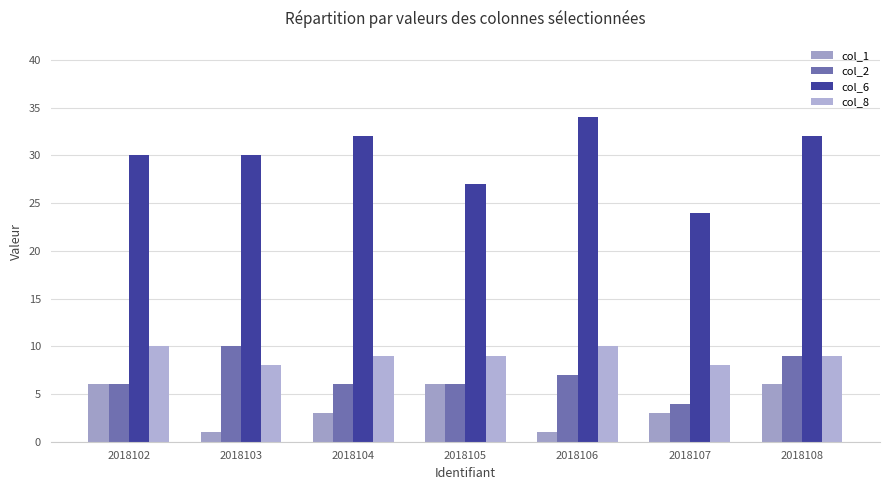

How many bars are there in total?

28